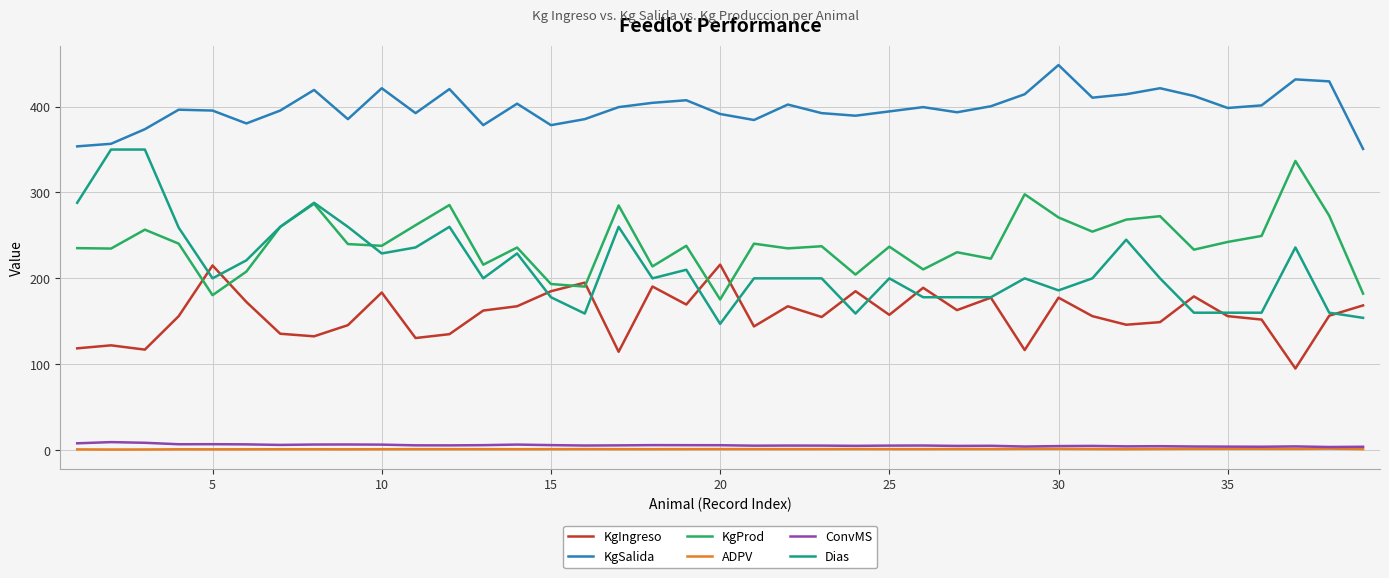

True or false: ADPV and KgIngreso intersect in this chart.

False